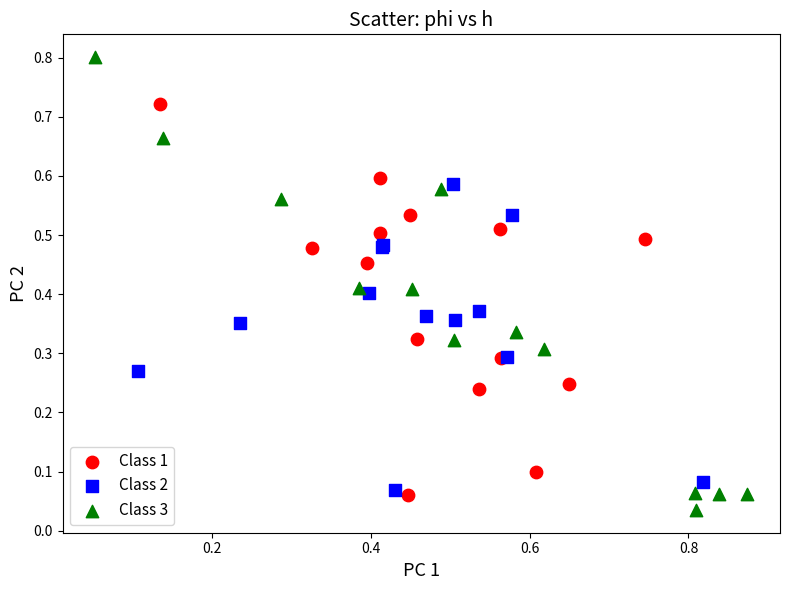

Which series reaches the maximum Y coordinate?

Class 3